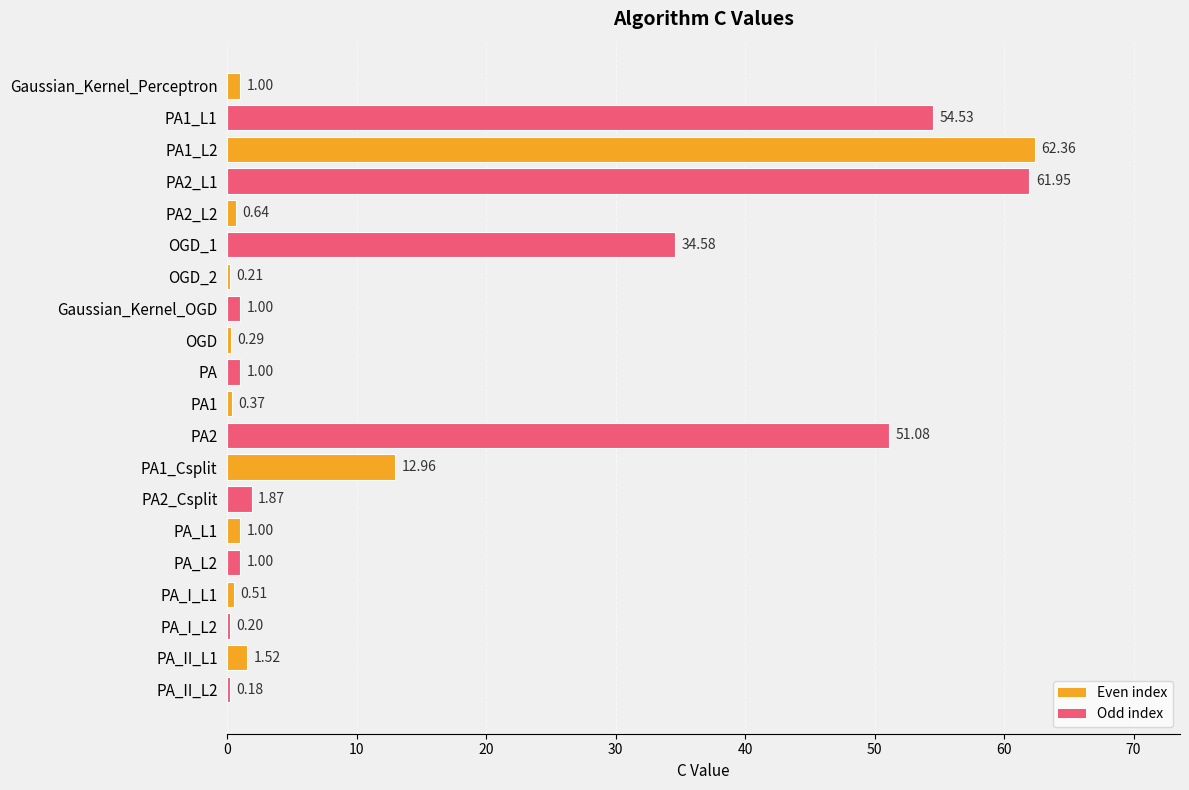

What is the sum of the values at PA2 and Gaussian_Kernel_OGD?

52.1